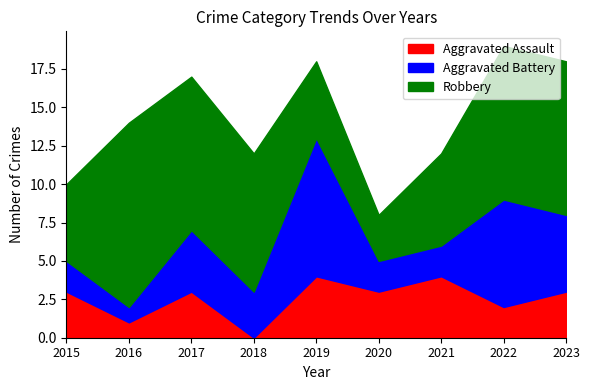

Which label corresponds to the largest value in the chart?

2016